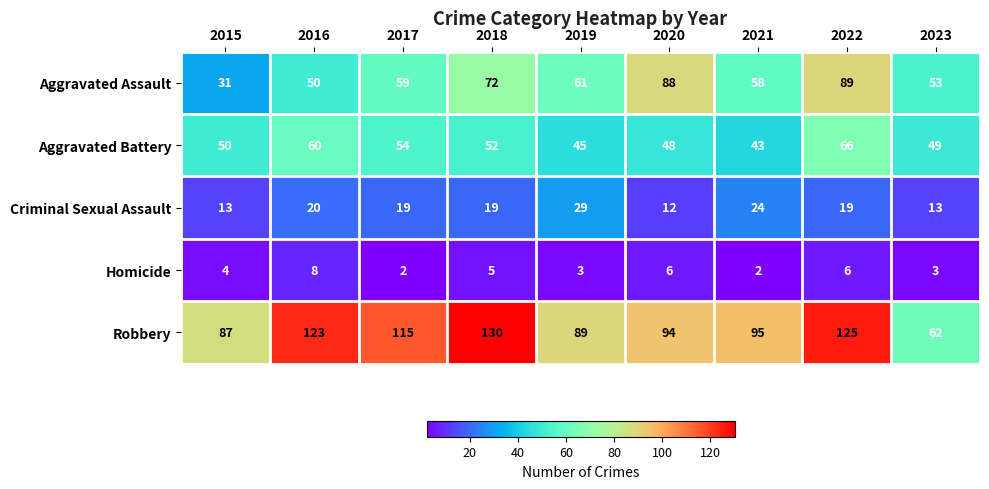

Which series has the widest spread of values?

Robbery